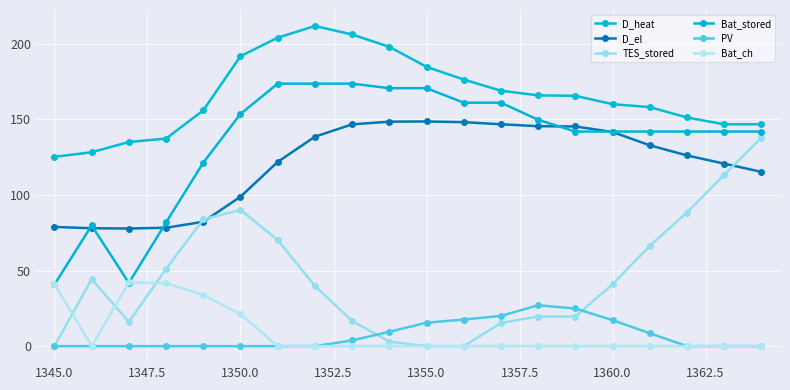

At how many categories does at least one series exceed 174?

7